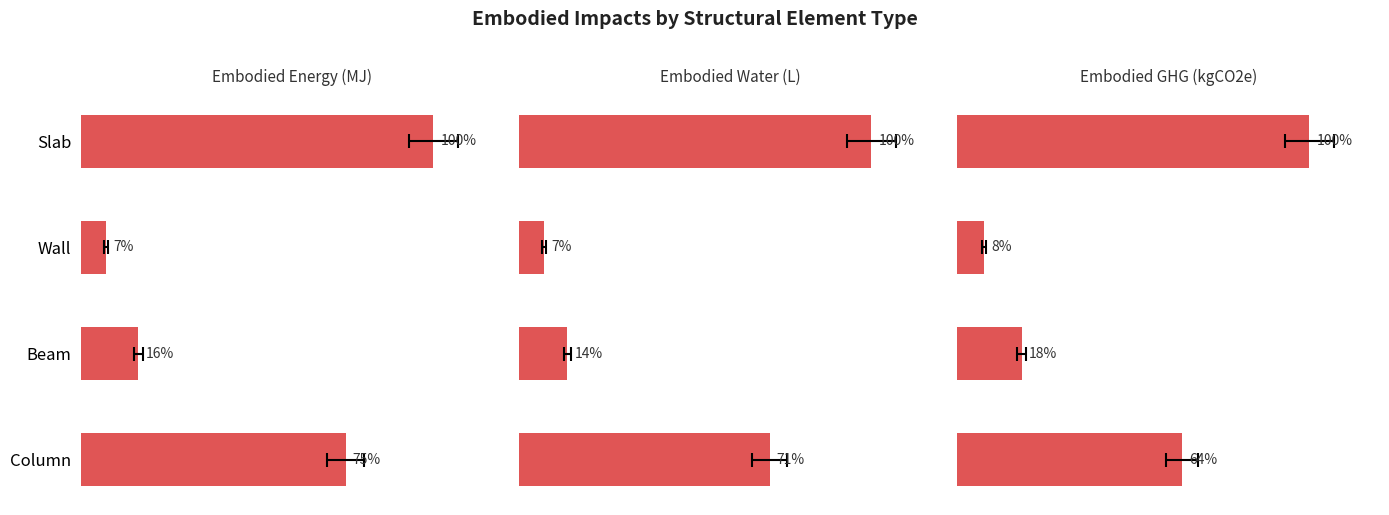

Between Wall and Column, which is larger?

Column